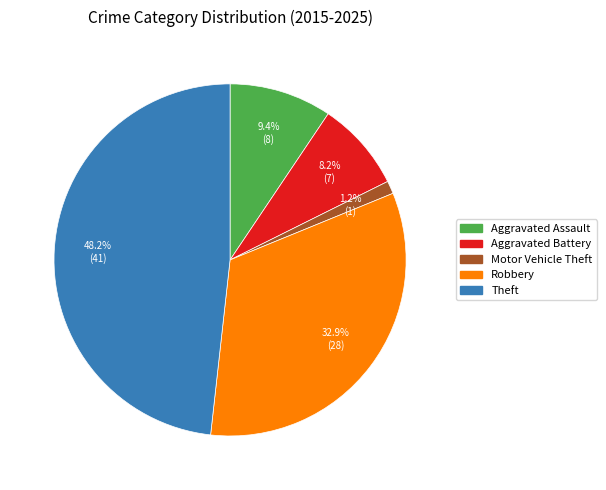

What is the largest slice in the pie chart?

Theft